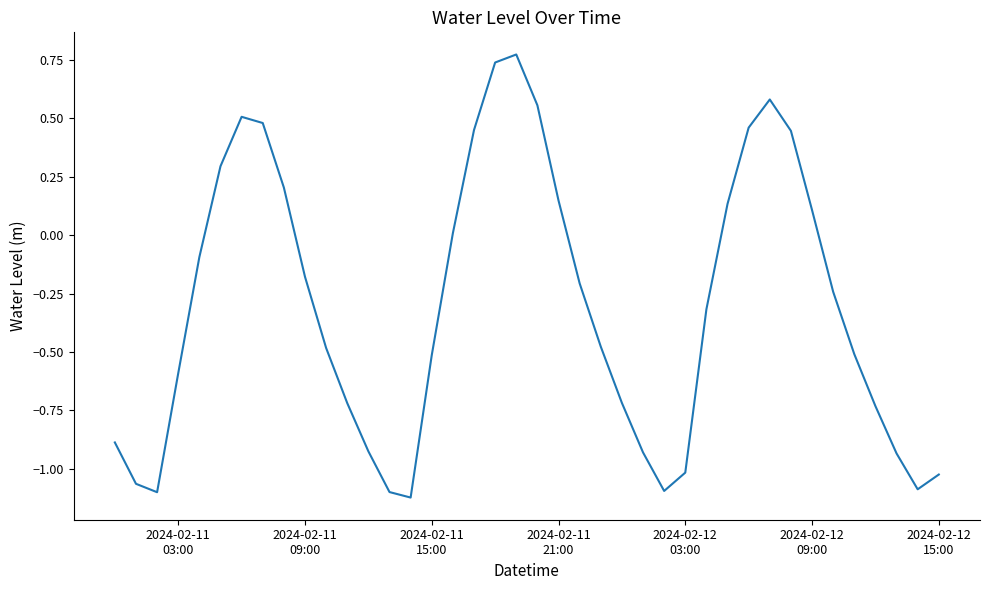

What is the difference between the maximum and minimum values?

1.9